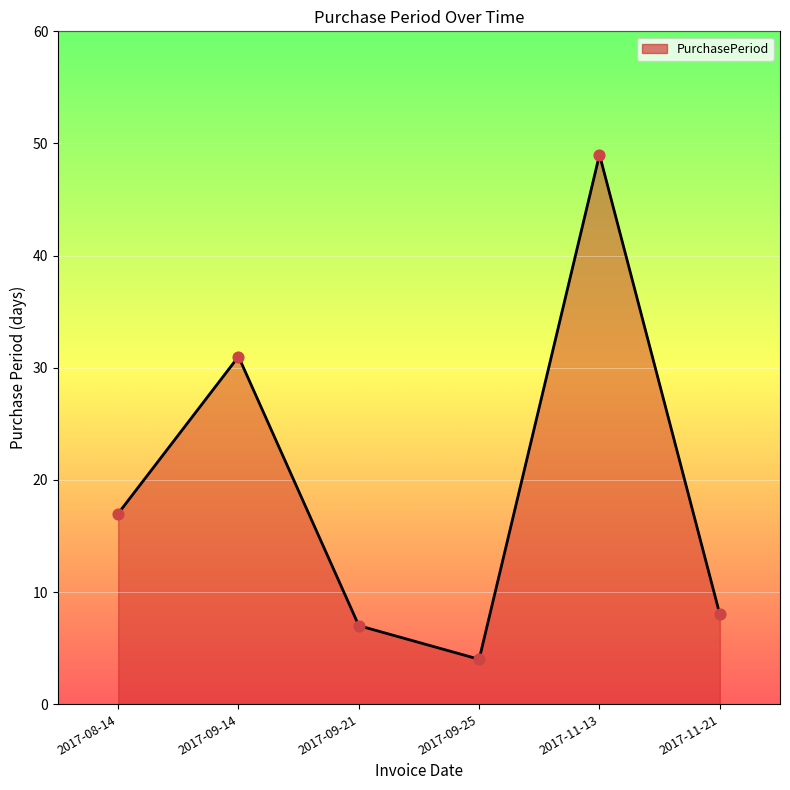

What is the change in value from 2017-09-25 to 2017-11-21?

+4